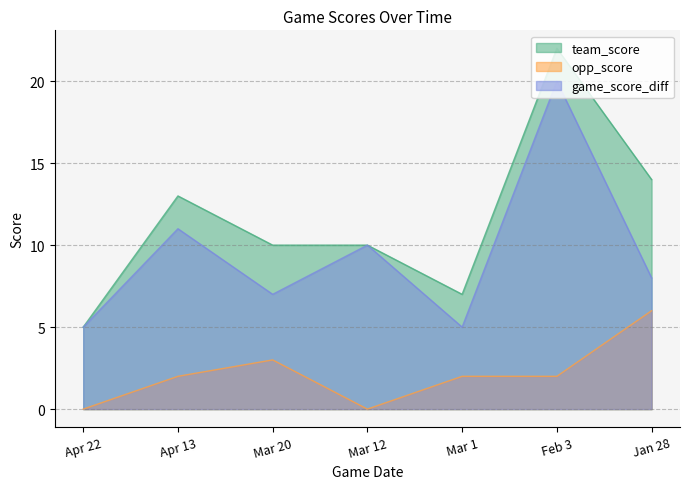

At which label does team_score first exceed 10?

Apr 13